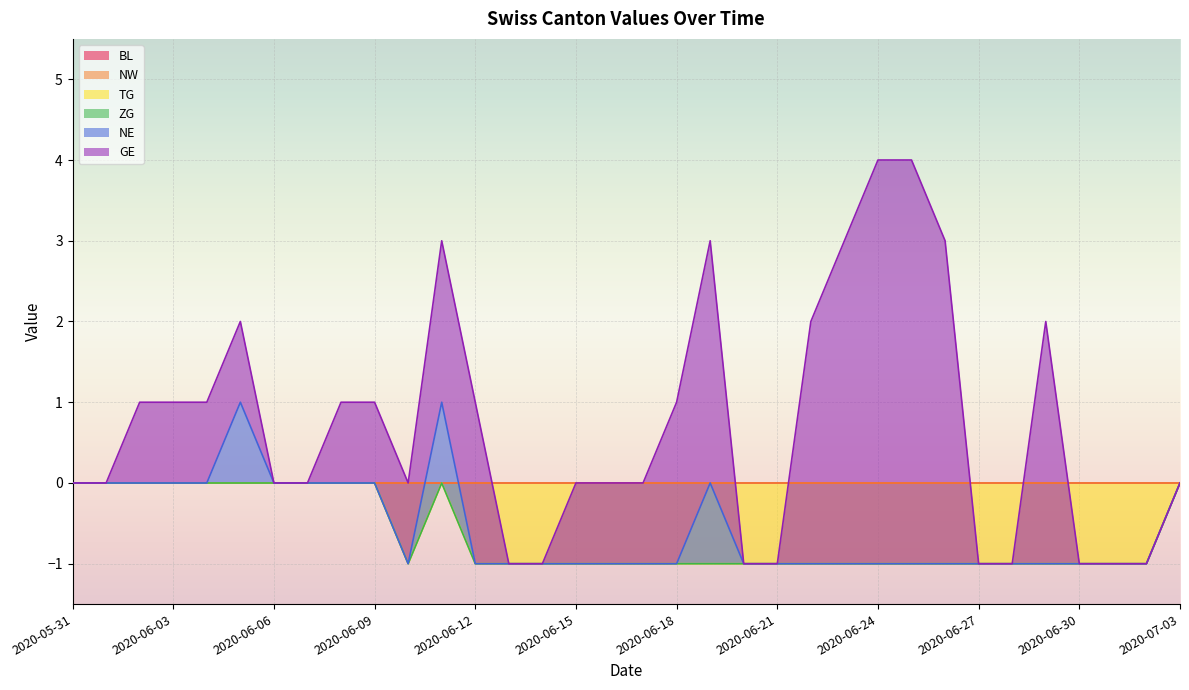

Between 2020-06-13 and 2020-07-01, which series saw the biggest shift?

BL